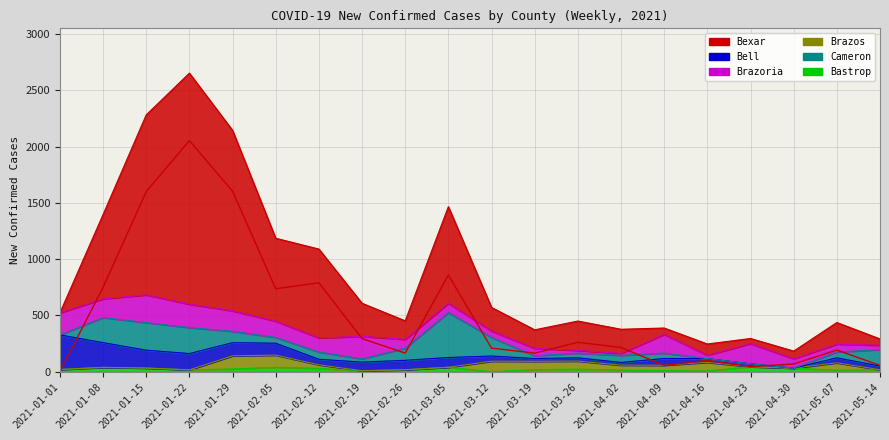

What is the value of the Cameron point at the 2nd from the left?

223